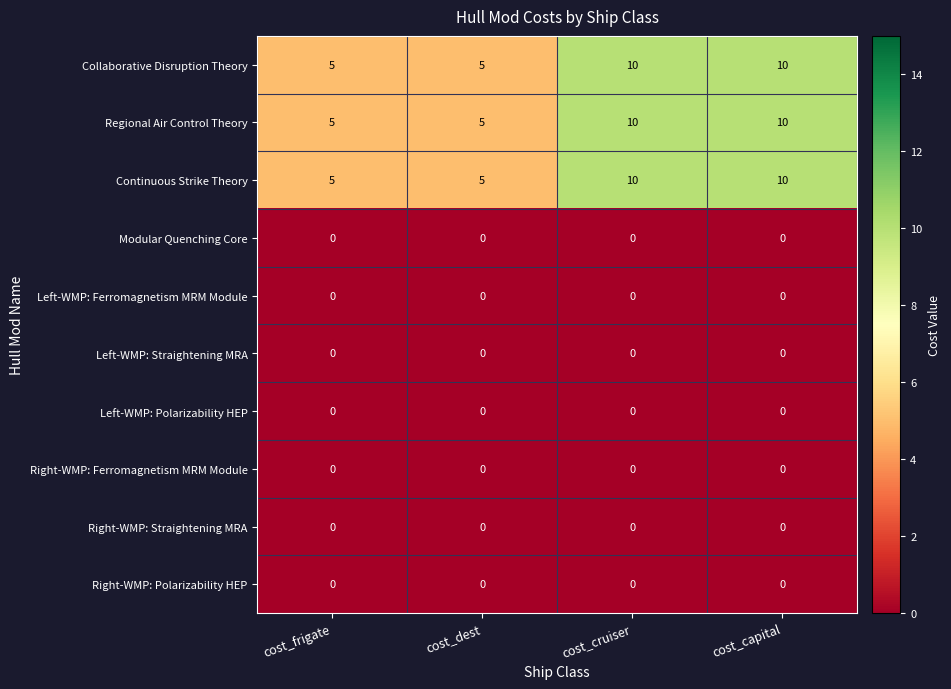

What is the highest value of the Regional Air Control Theory series?

10